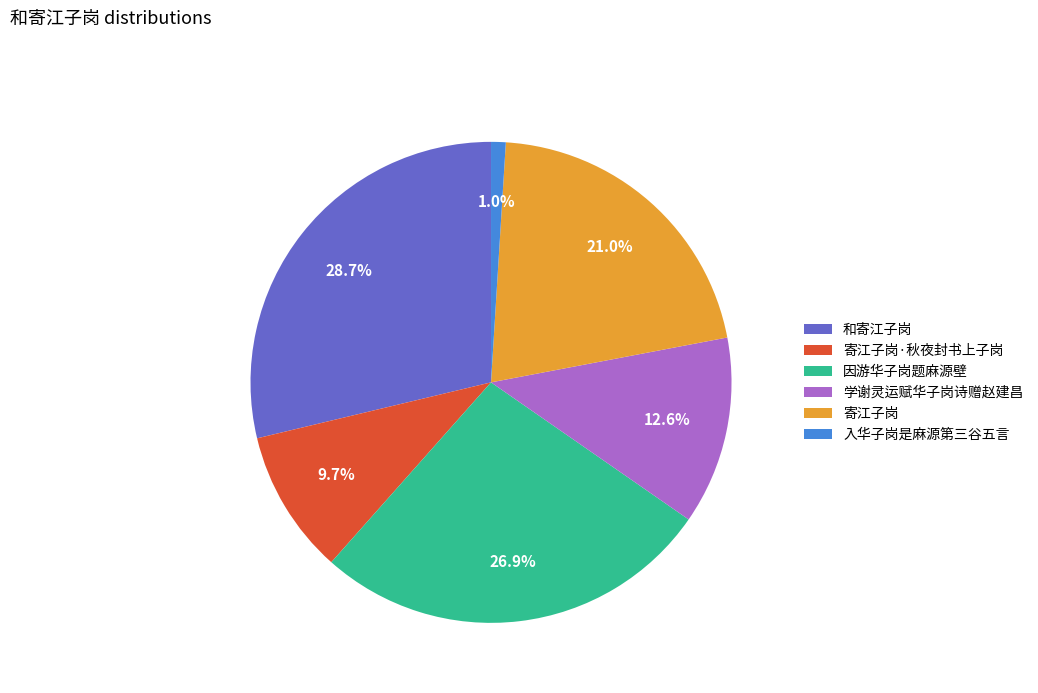

Which slice is the largest?

和寄江子岗